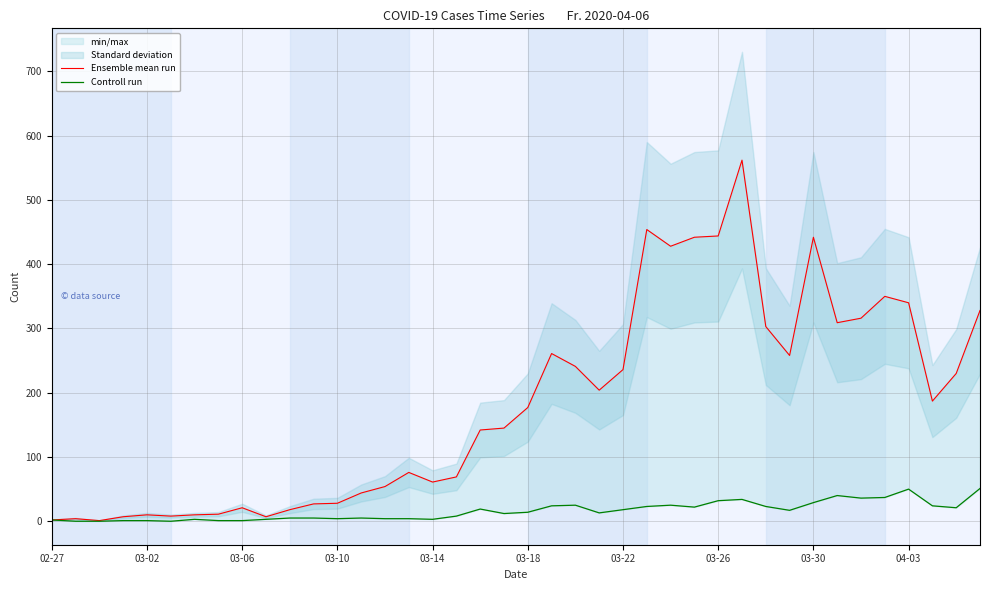

What is the approximate value of Controll run at 11, to the nearest 5?

5